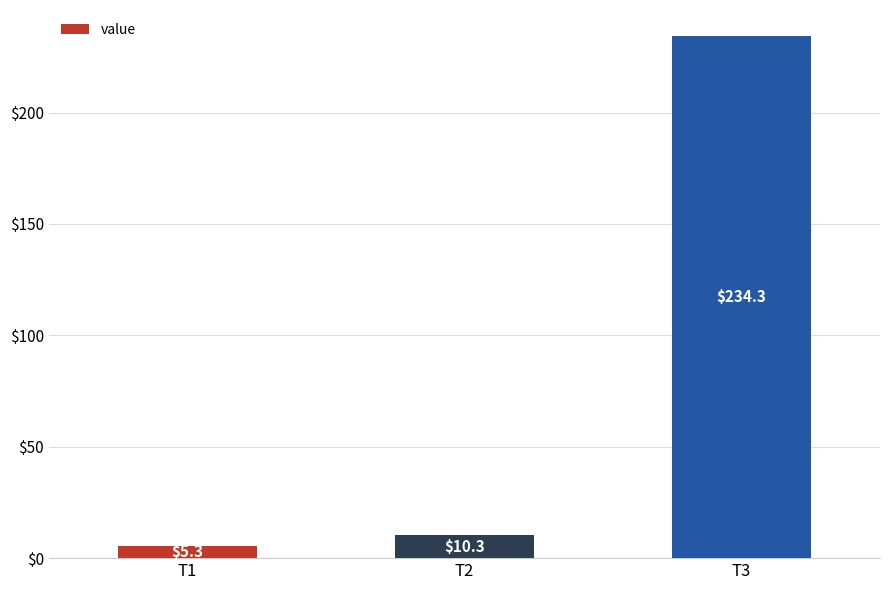

Rank the categories by value from highest to lowest.

T3, T2, T1